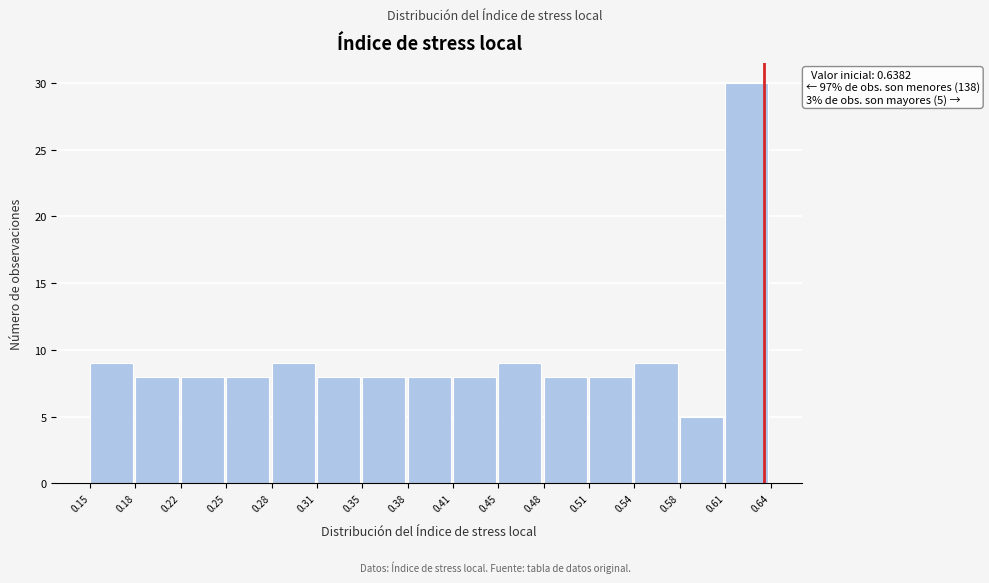

Over which range of the x-axis is the bar tallest?

0.61 to 0.64